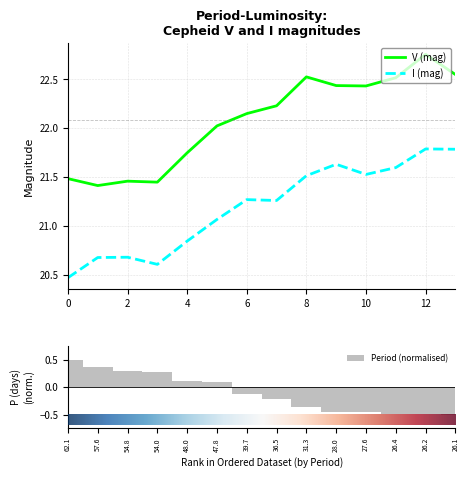

What value does the I series have at 26.0831?

21.8